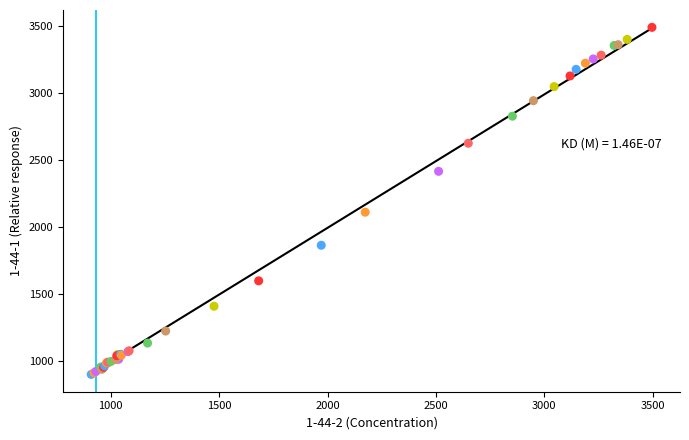

What Y value in the scatter plot is closest to 2194?

2110.4